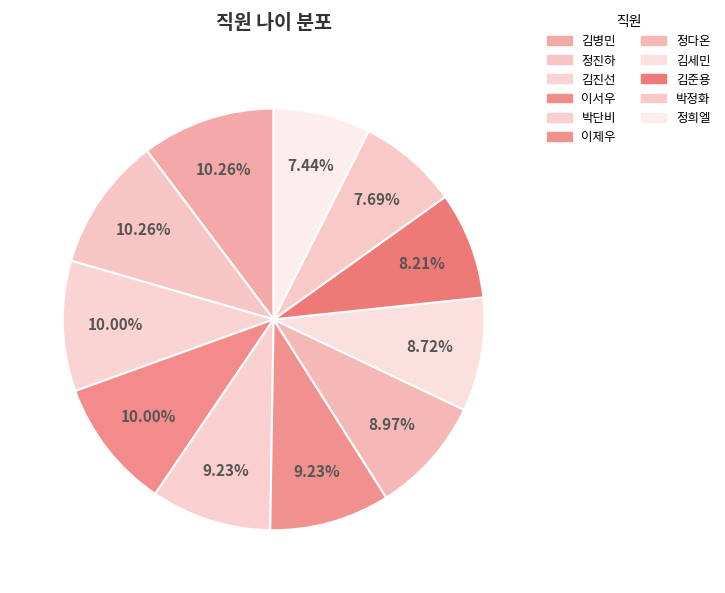

To the nearest percent, what is the average slice percentage?

9%